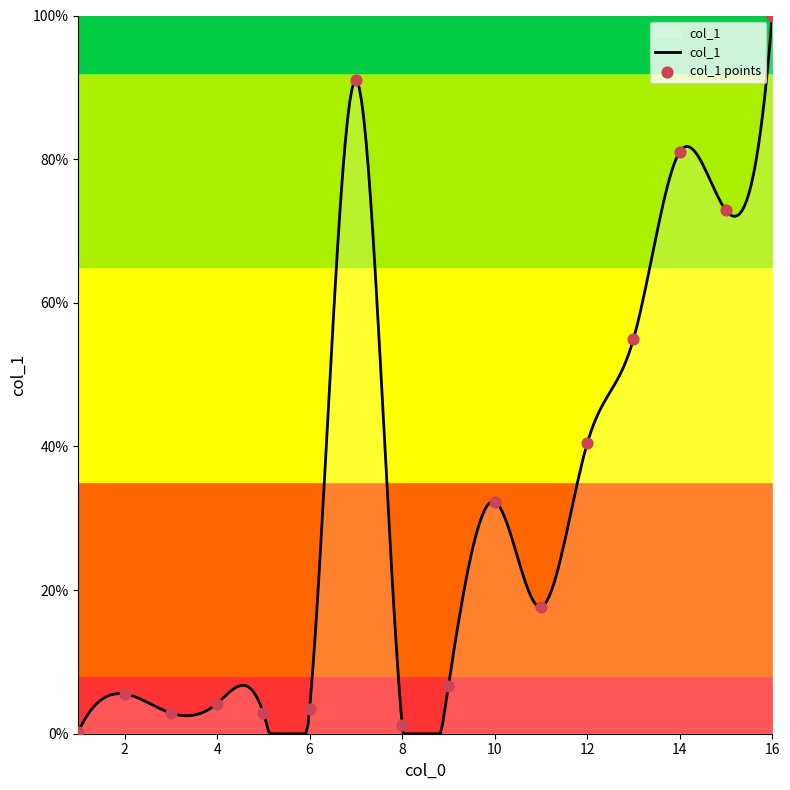

What is the change in value from 7 to 13?

-36.0